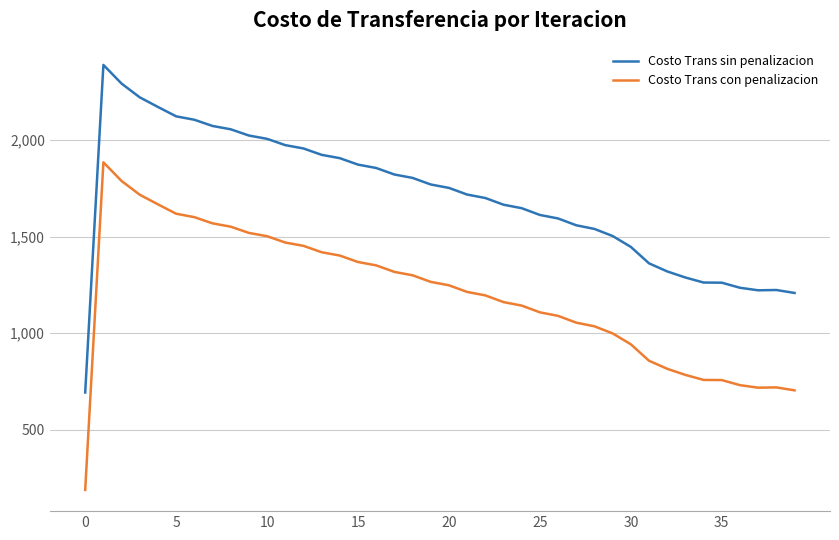

What is the difference between the maximum and minimum values in the Costo Trans sin penalizacion series?

1696.5